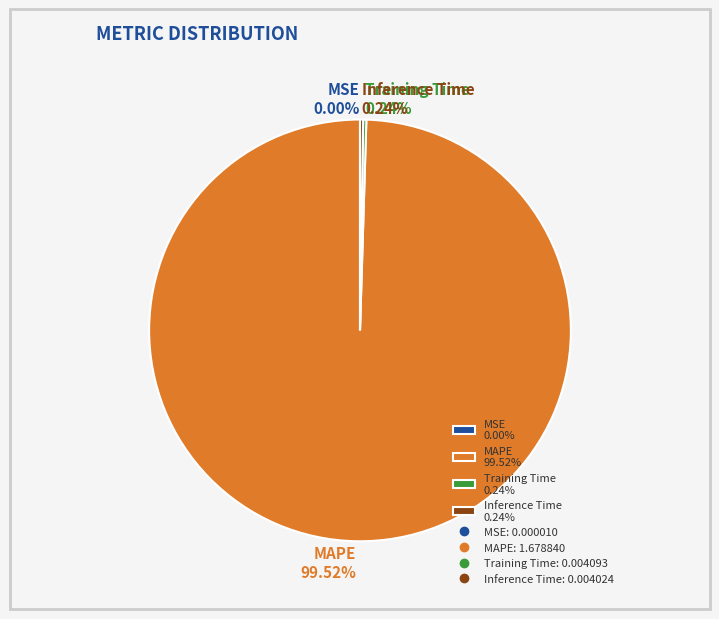

Does MAPE 99.52% account for over 50% of the chart?

Yes